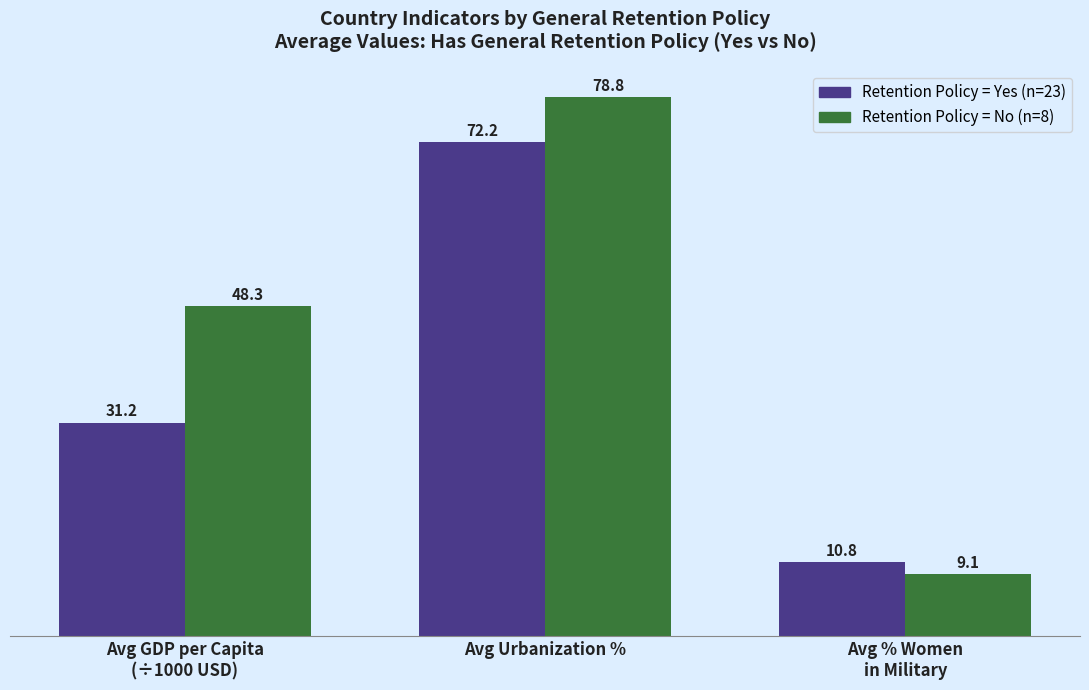

What is the total value across all series at Avg Urbanization %?

151.0